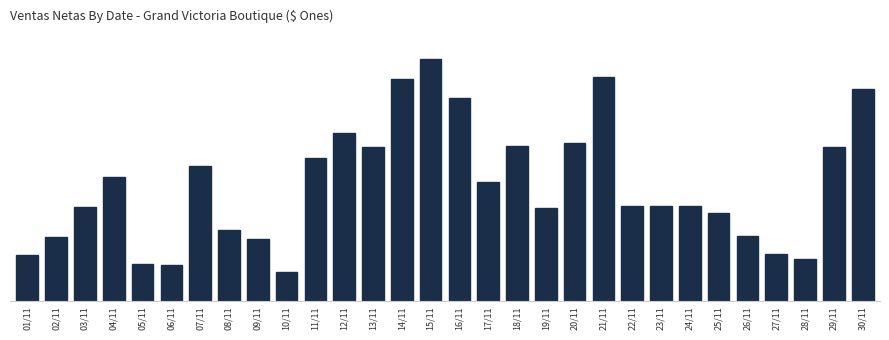

Are the bars horizontal?

No